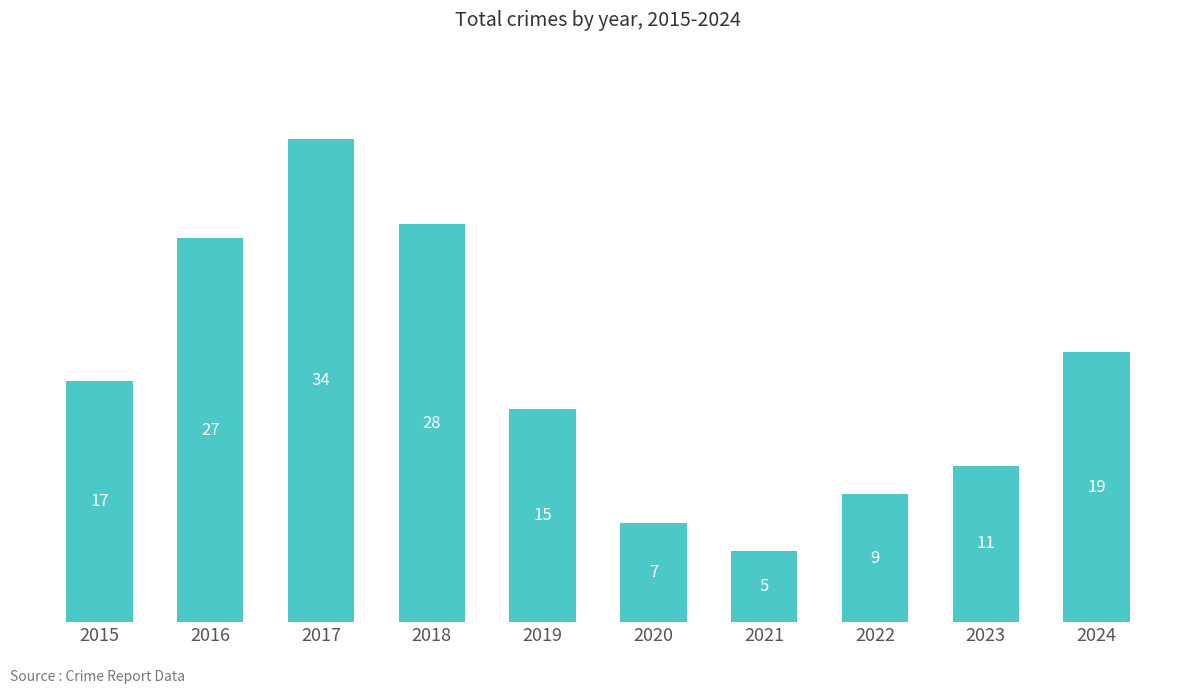

Which category has the highest value across all series?

2017